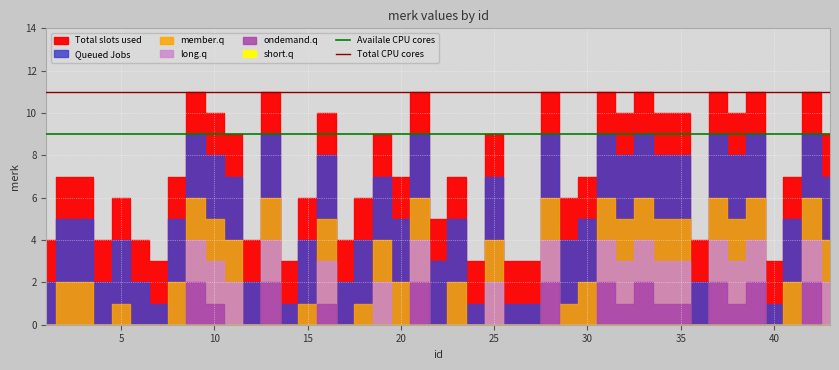

Reading right to left, what are all the values shown in this chart?

Availale CPU cores: 9	9
Total CPU cores: 11	11